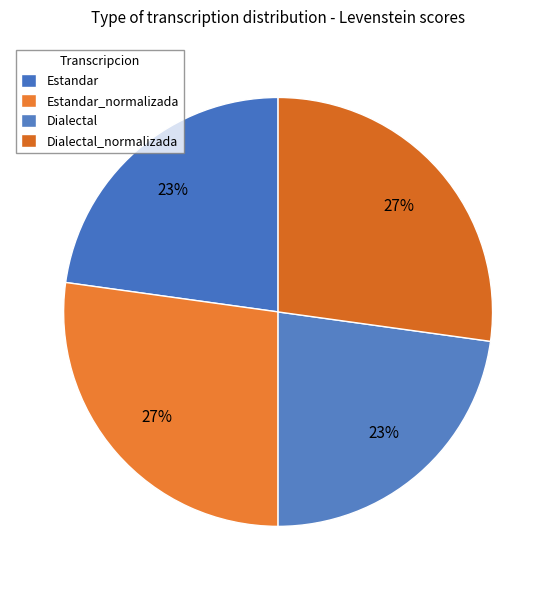

What percentage is the Dialectal_normalizada slice, to the nearest percent?

27%